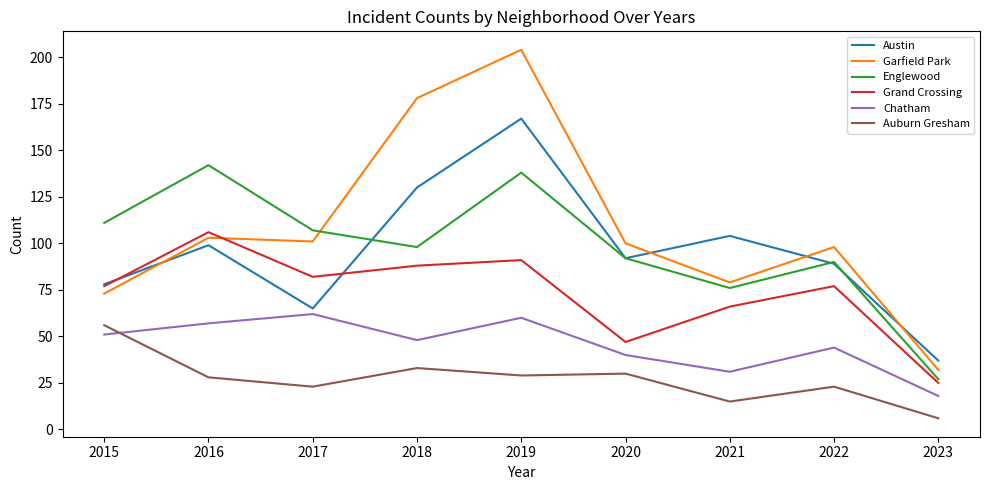

How many lines are shown in the chart?

6